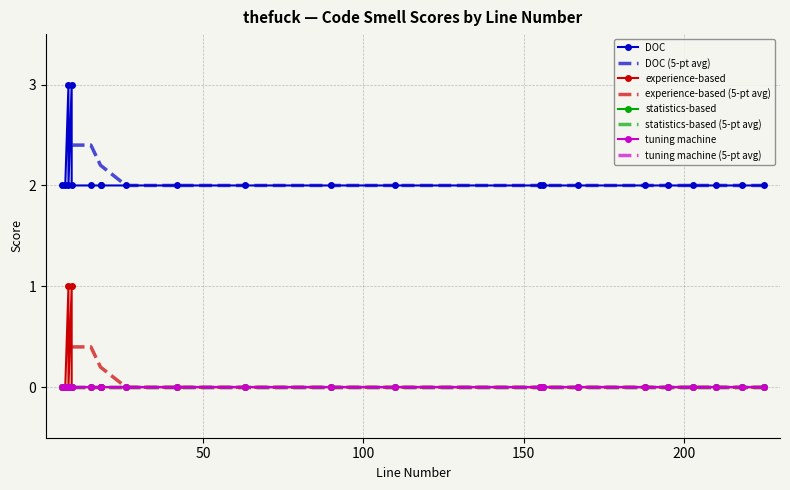

True or false: statistics-based has more than 1 interior local peaks.

False